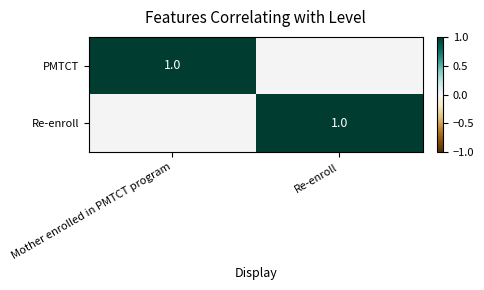

At which category is the sum across all series the highest?

Mother enrolled in PMTCT program